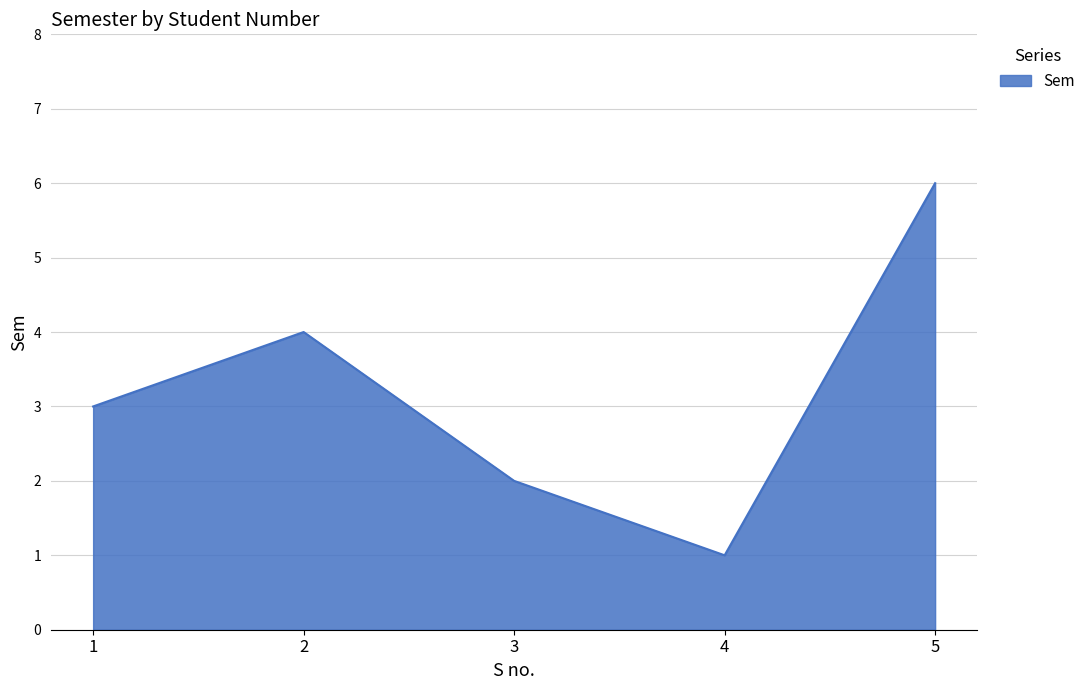

What is the change in value from 2 to 4?

-3